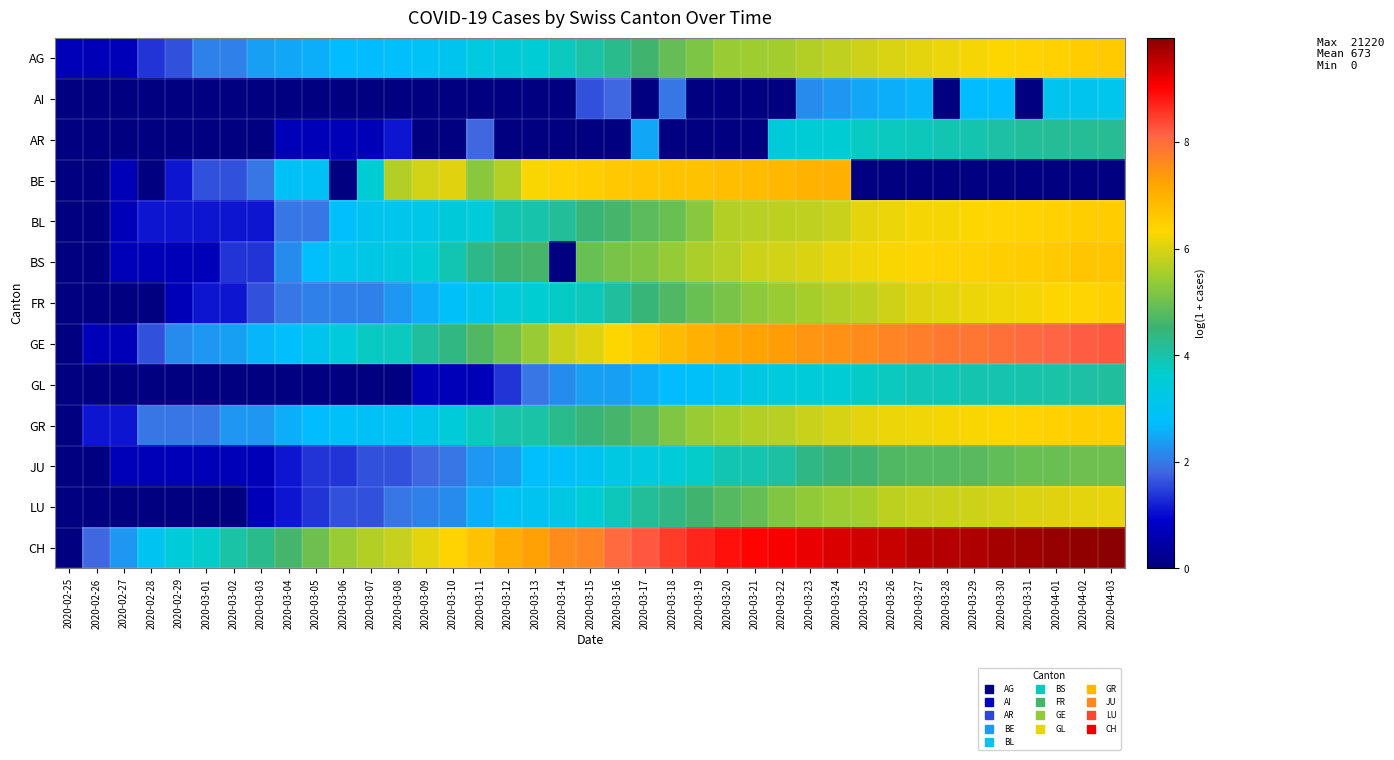

At which category is the sum across all series the highest?

2020-04-03